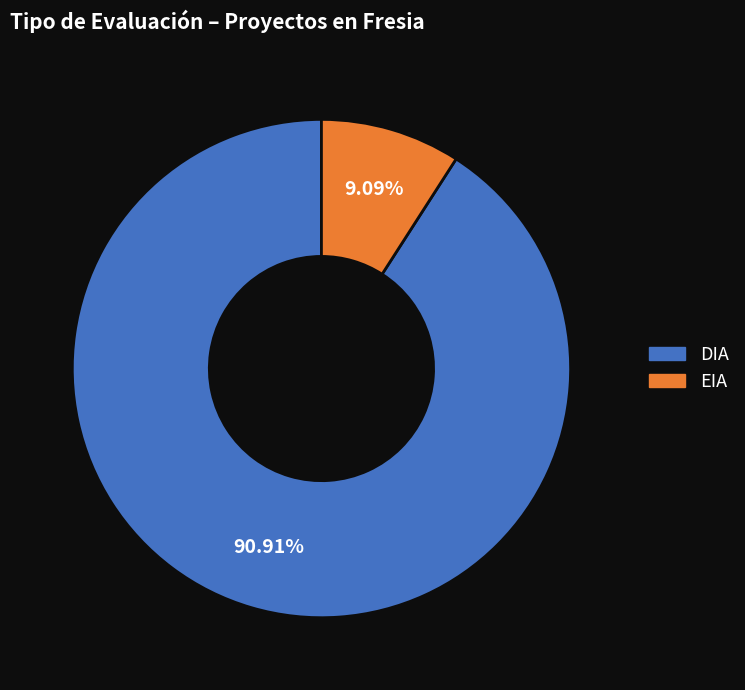

Which has a higher value, DIA or EIA?

DIA